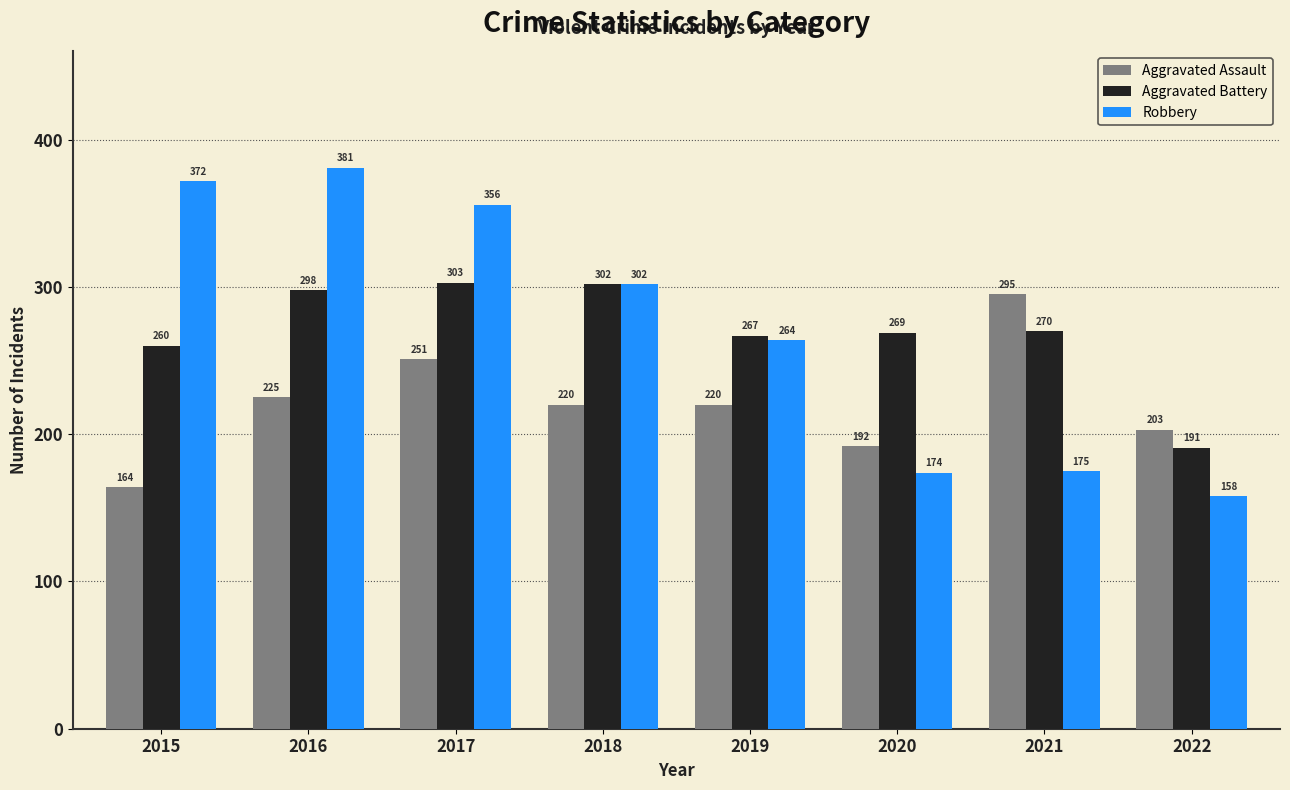

Is the value of Aggravated Battery at 2021 greater than the value of Robbery at 2022?

Yes